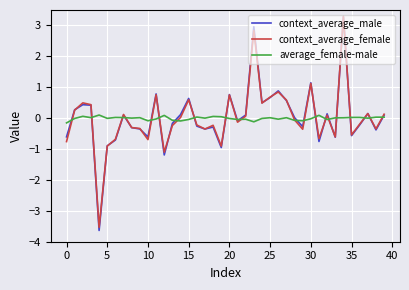

What is the lowest value of the context_average_female series?

-3.5